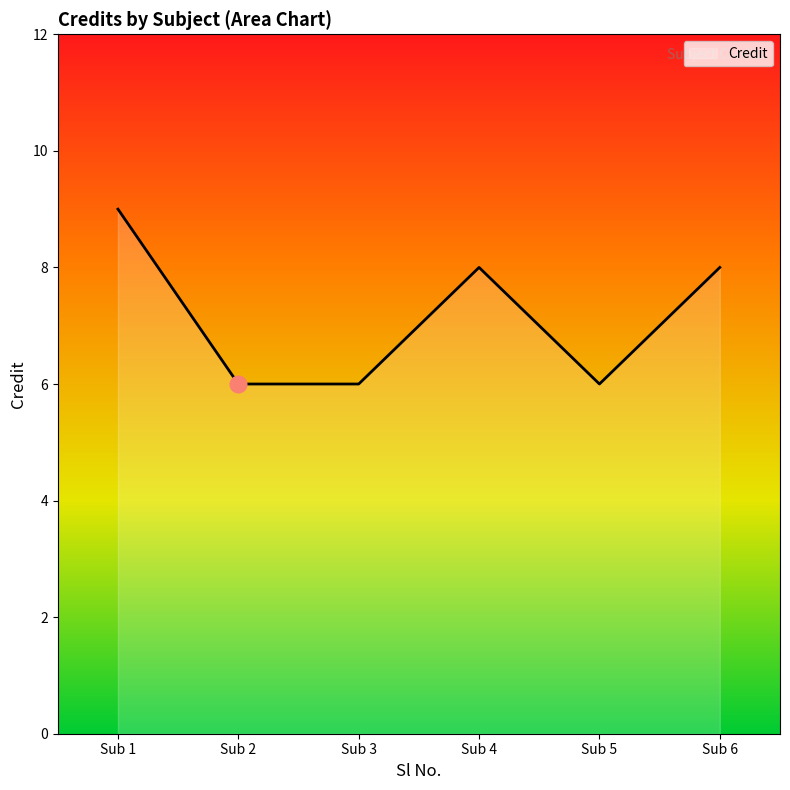

What is the difference between the maximum and minimum values?

3